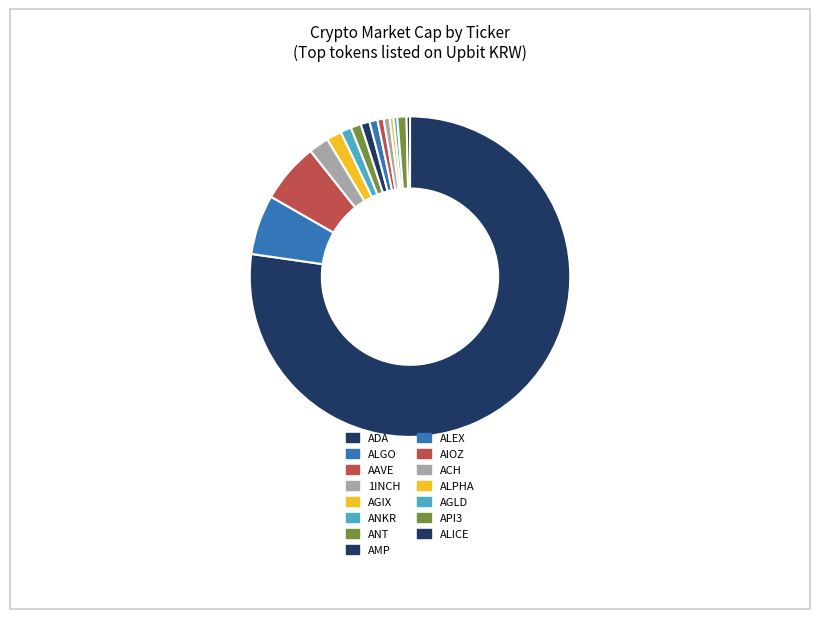

What is the largest slice in the pie chart?

ADA